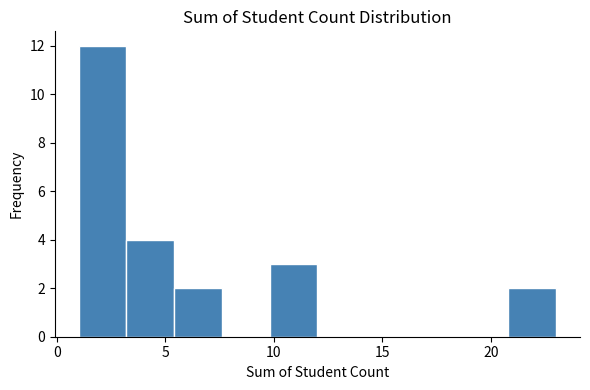

What is the height of the bar covering 9.8 to 12.0 on the x-axis? Neither the bar edges nor the heights are printed on the chart, so give them approximately, as read against the axes.

3